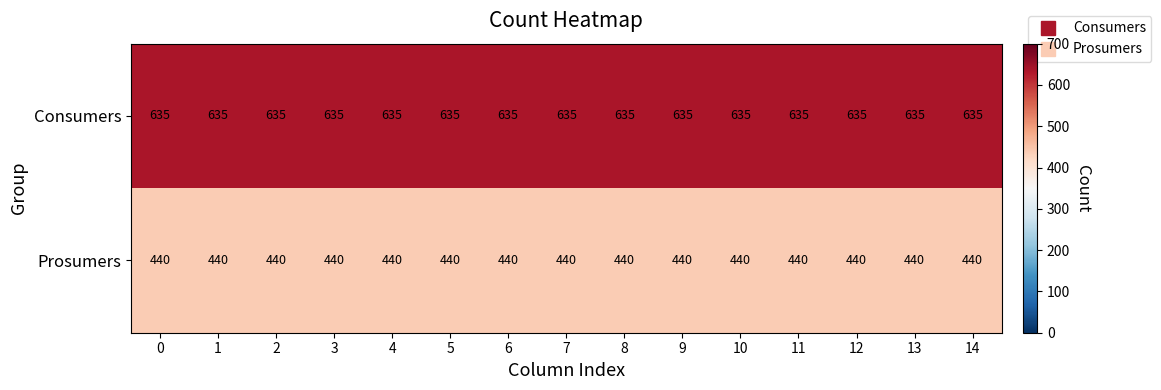

Rank the series by their average value, from lowest to highest.

Prosumers, Consumers